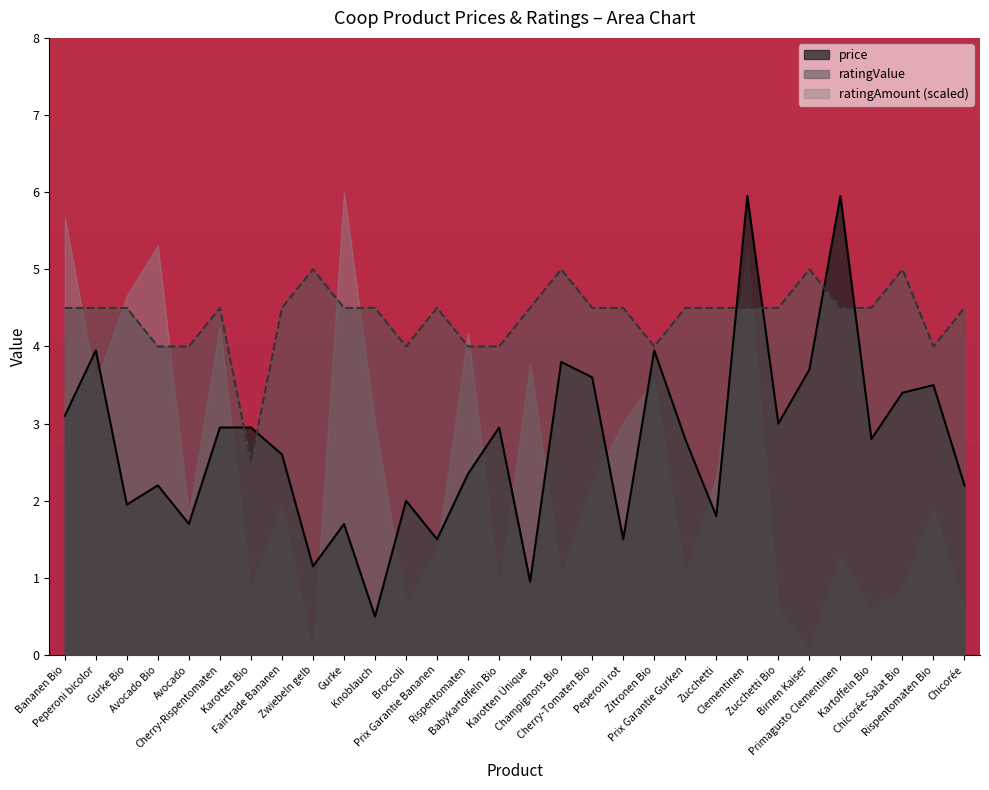

What is the total value across all series at Champignons Bio?

9.8